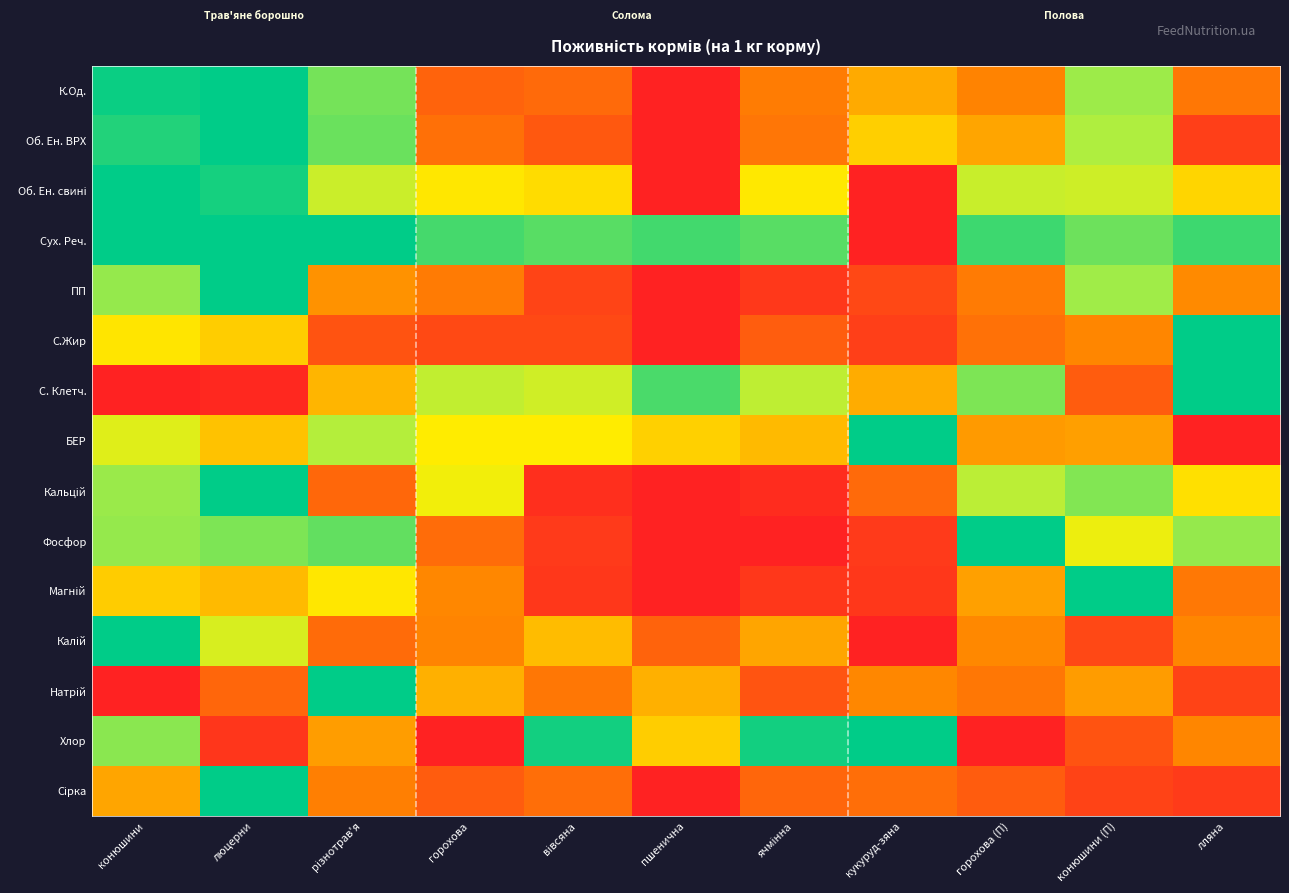

At how many categories does at least one series exceed 0?

11